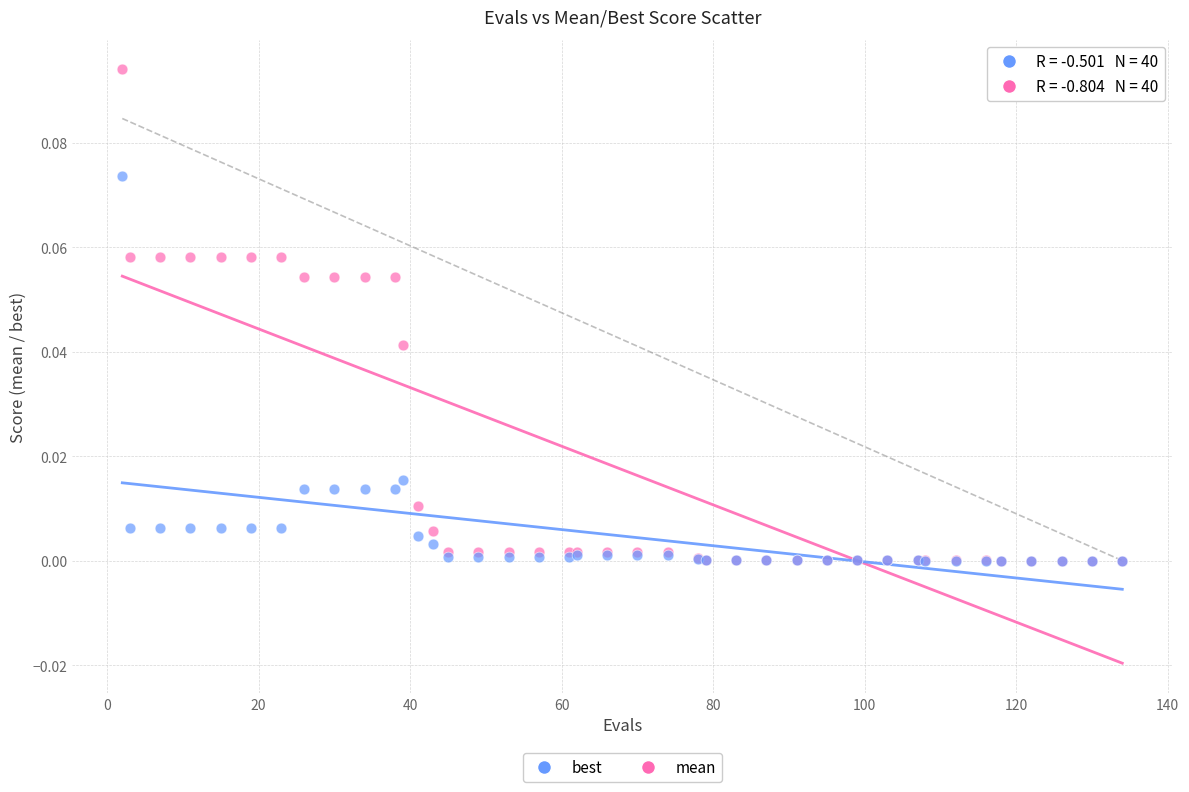

Which series has the largest Y range (max minus min)?

mean